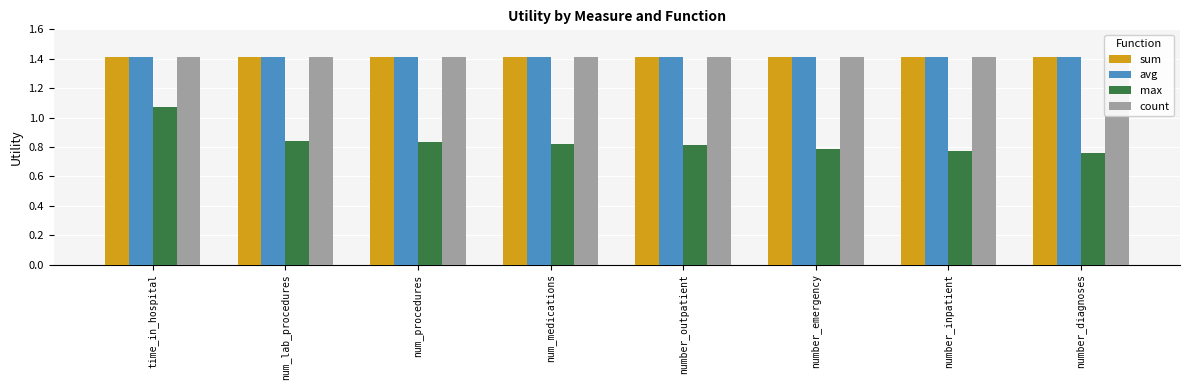

Rank the series by their maximum value, from highest to lowest.

sum, avg, count, max